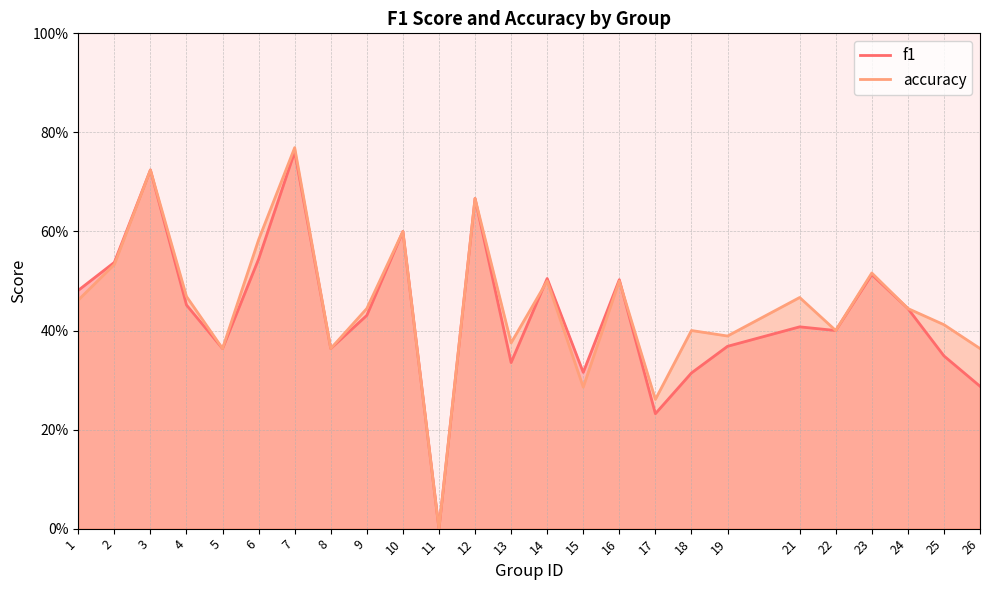

Reading left to right, what are all the values shown in this chart?

f1: 1=0.5	2=0.5	3=0.7	4=0.5	5=0.4	6=0.5	7=0.8	8=0.4	9=0.4	10=0.6	11=0.0	12=0.7	13=0.3	14=0.5	15=0.3	16=0.5	17=0.2	18=0.3	19=0.4	21=0.4	22=0.4	23=0.5	24=0.4	25=0.3	26=0.3
accuracy: 1=0.5	2=0.5	3=0.7	4=0.5	5=0.4	6=0.6	7=0.8	8=0.4	9=0.4	10=0.6	11=0.0	12=0.7	13=0.4	14=0.5	15=0.3	16=0.5	17=0.3	18=0.4	19=0.4	21=0.5	22=0.4	23=0.5	24=0.4	25=0.4	26=0.4